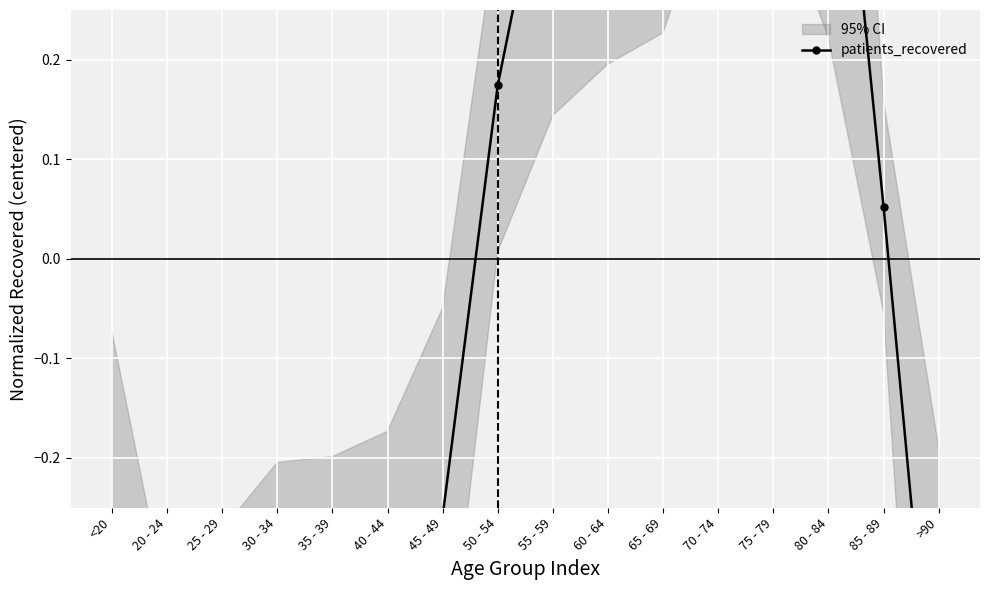

What is the minimum value shown in the chart?

-0.9